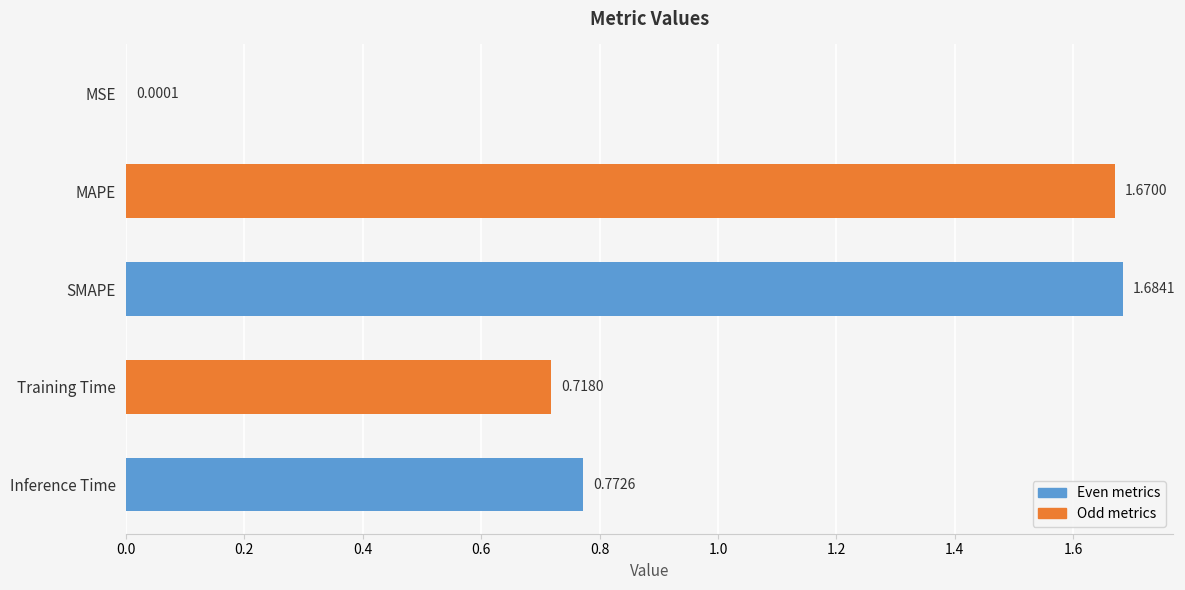

What is the average value?

1.0